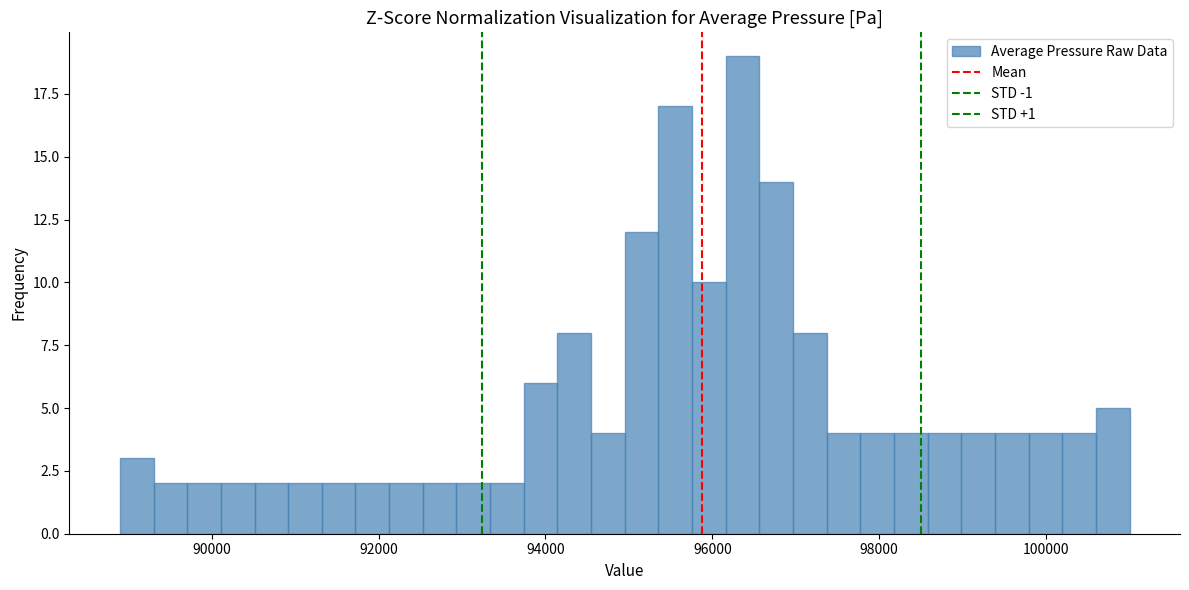

Read against the x-axis, roughly where is the centre of the tallest bar?

96400